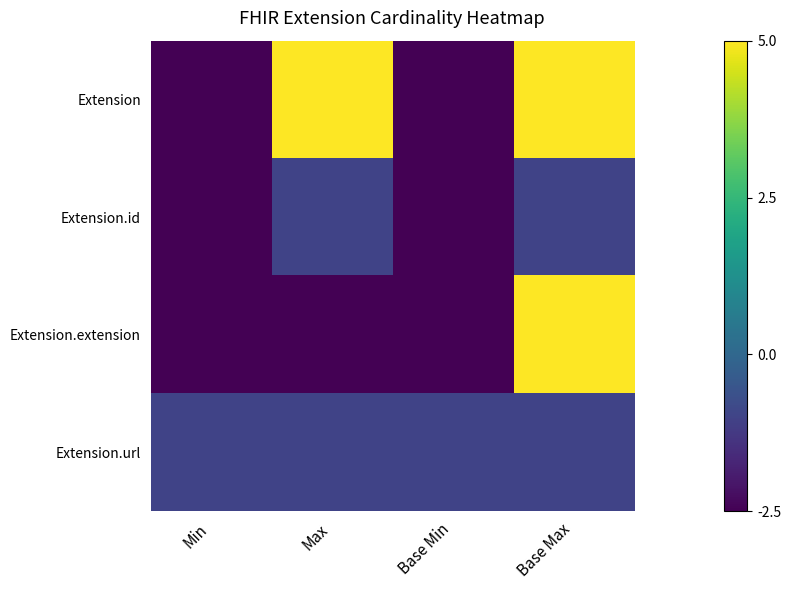

Reading right to left, list all the values displayed in this chart.

Extension: Base Max=5.0	Base Min=-2.5	Max=5.0	Min=-2.5
Extension.id: Base Max=-1.0	Base Min=-2.5	Max=-1.0	Min=-2.5
Extension.extension: Base Max=5.0	Base Min=-2.5	Max=-2.5	Min=-2.5
Extension.url: Base Max=-1.0	Base Min=-1.0	Max=-1.0	Min=-1.0